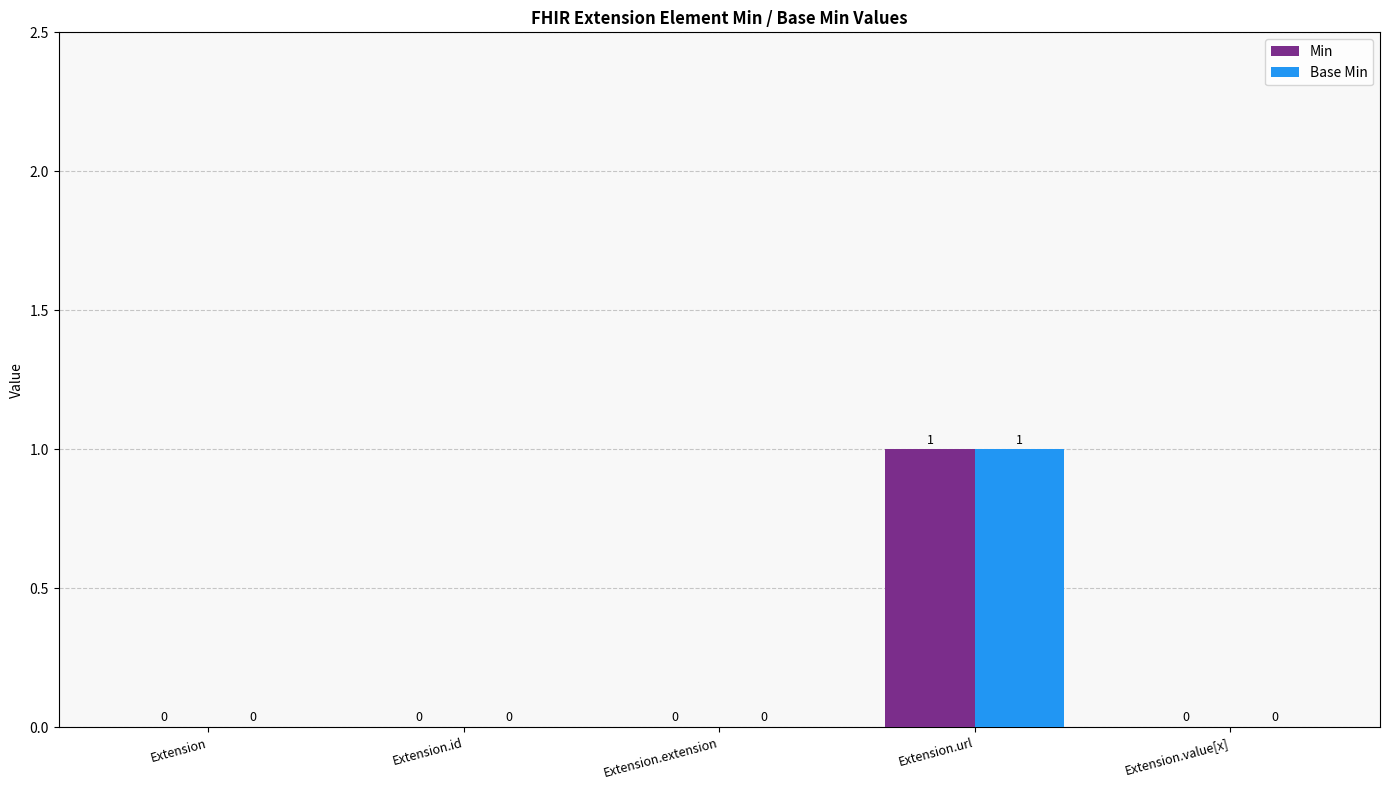

Which category has the highest value in the Base Min series?

Extension.url